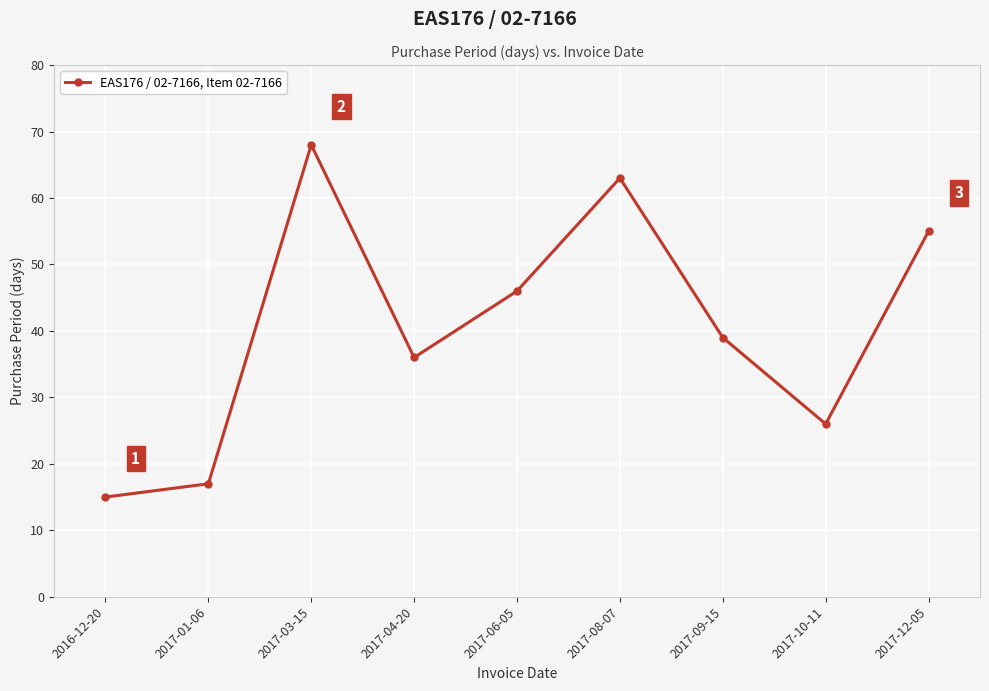

Which has a higher value, 2017-10-11 or 2017-12-05?

2017-12-05